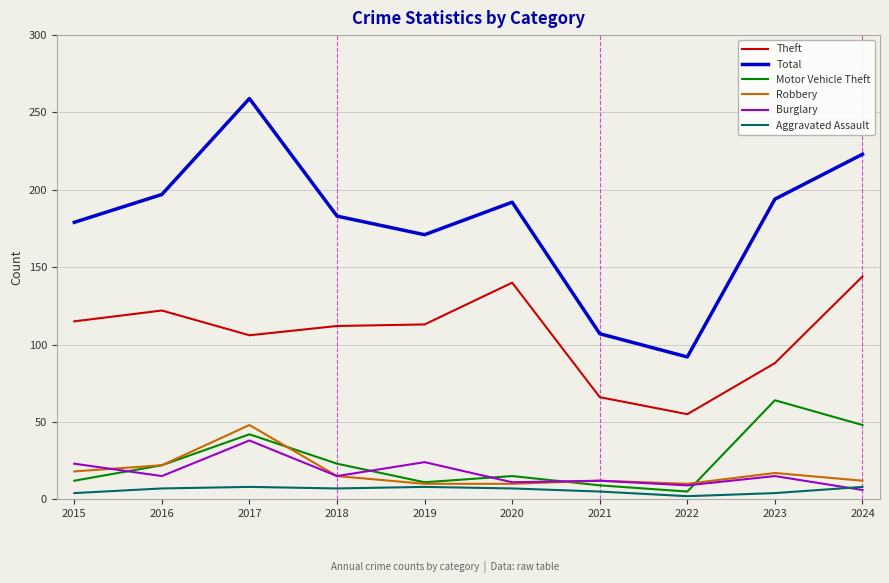

What is the total value across all series at 2016?

385